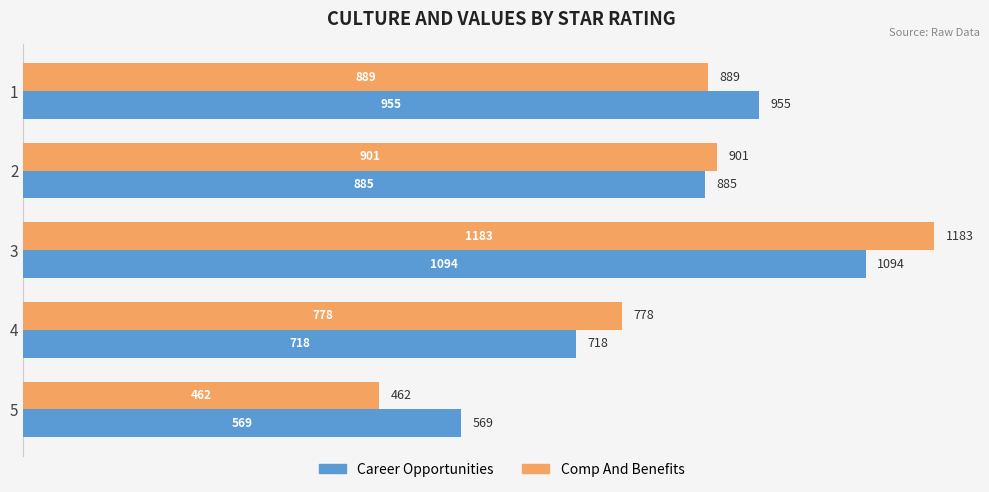

What is the minimum value shown in the chart?

462